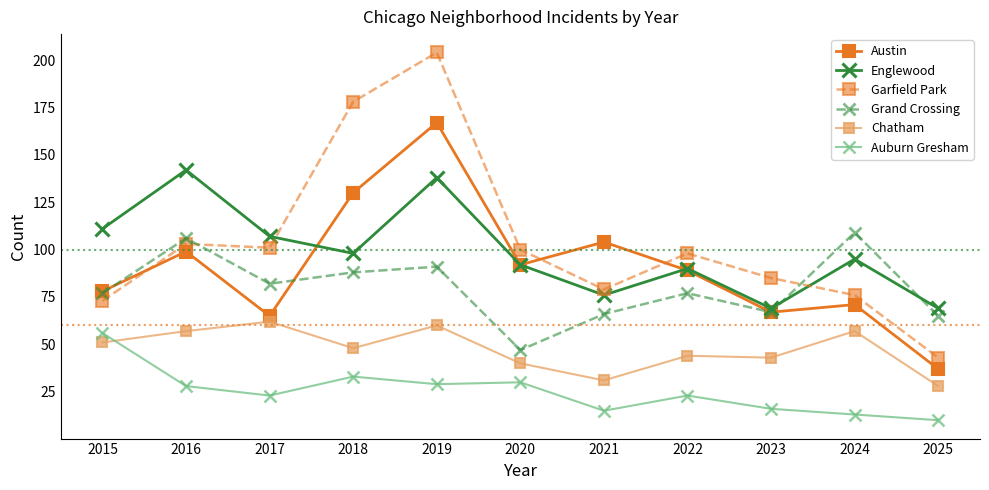

What is the value of the Englewood point at the 1st from the left?

111